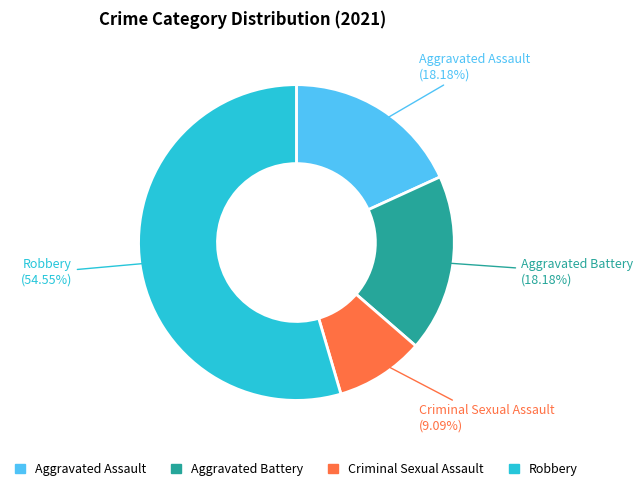

Which slice is the largest?

Robbery